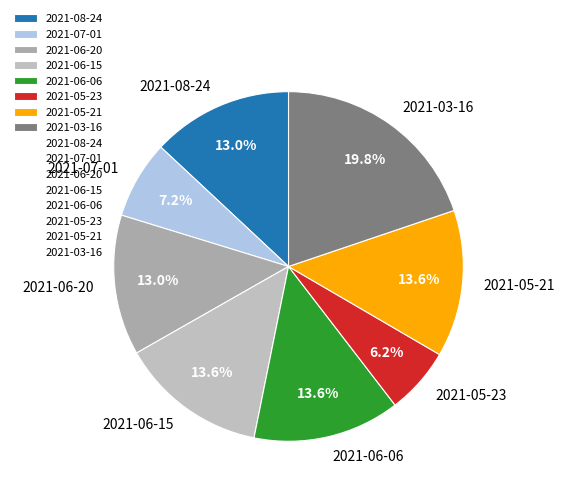

Count the number of slices in the pie.

8